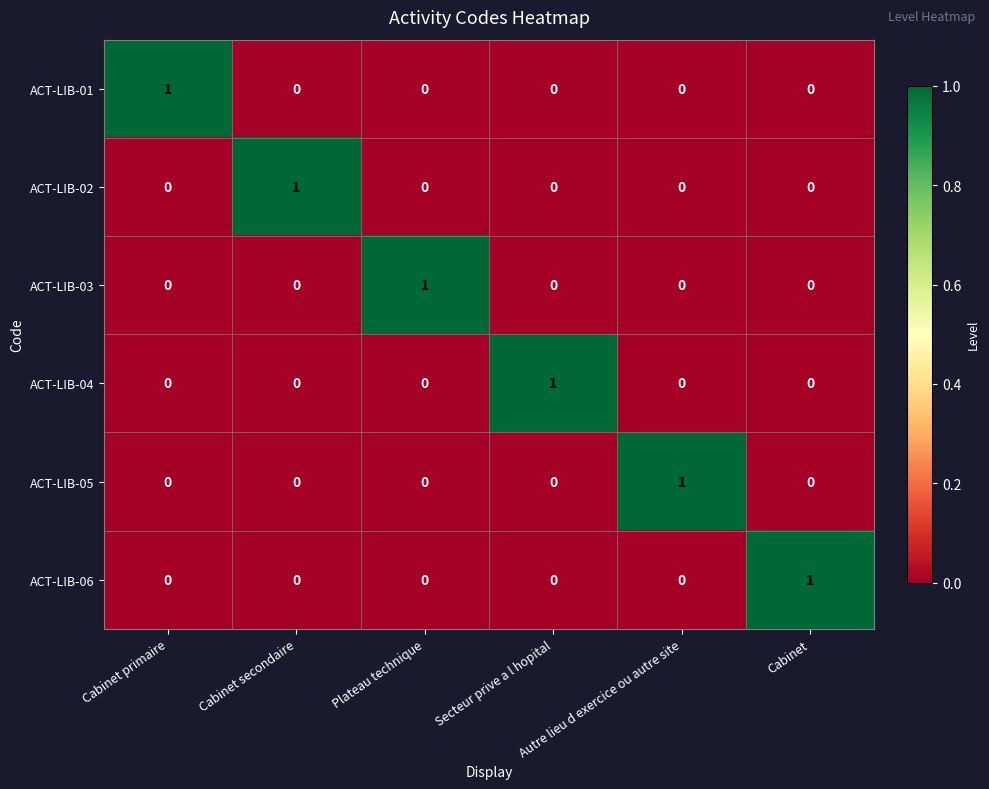

How many ACT-LIB-04 values are between 0 and 1?

6